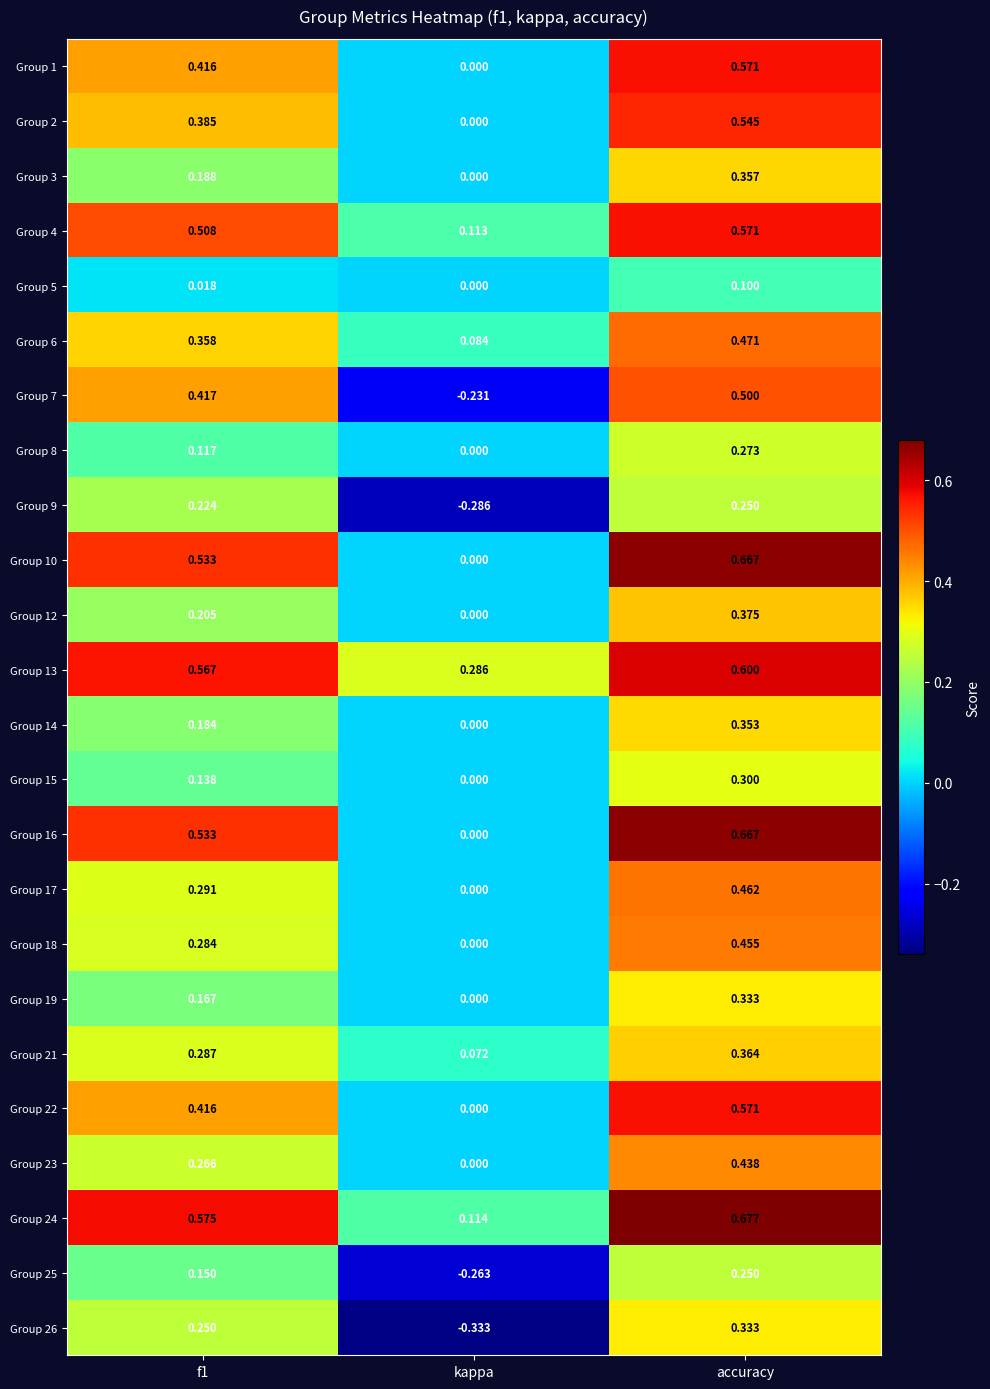

Where is Group 19 nearest to the value 0?

kappa